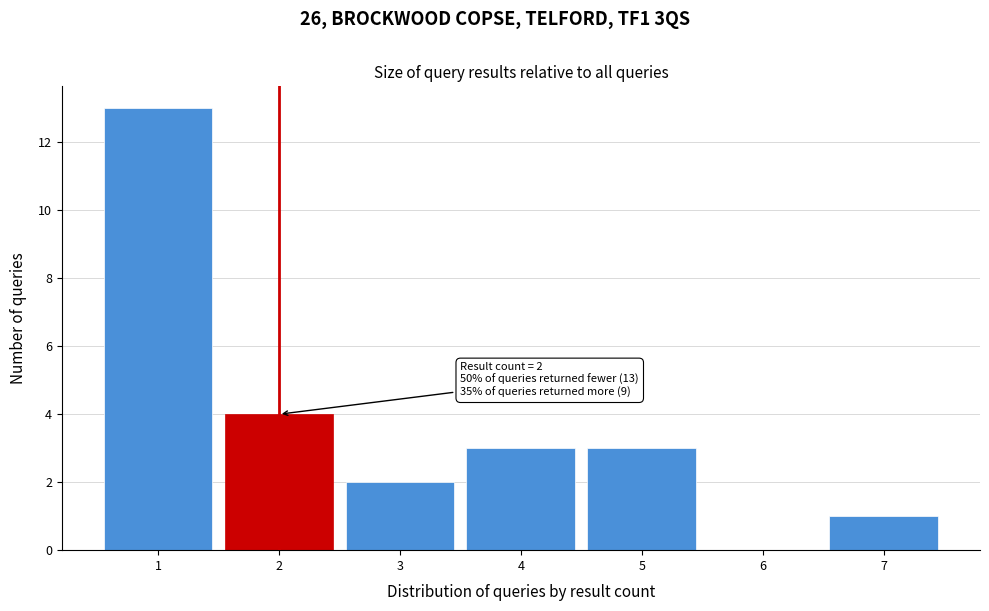

Reading right to left, extract all data points from this chart.

7=1	6=0	5=3	4=3	3=2	2=4	1=13